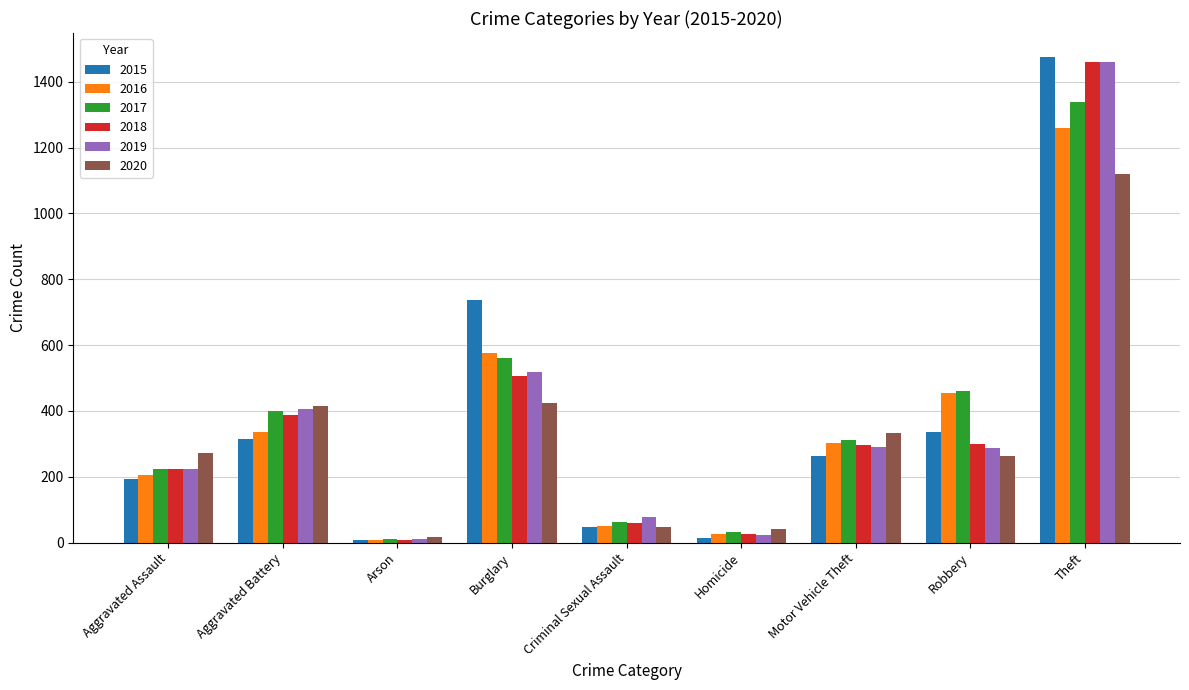

What is the label of the 7th bar from the left?

Motor Vehicle Theft